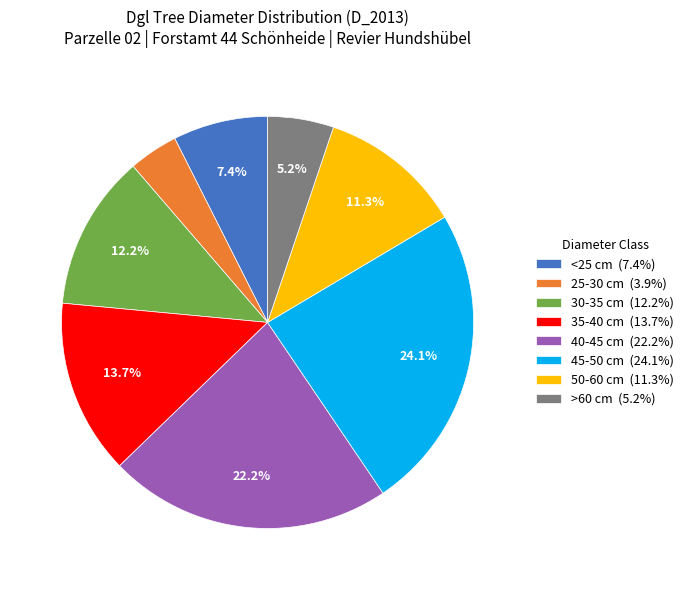

Is the sum of >60 cm (5.2%) and 35-40 cm (13.7%) greater than half?

No